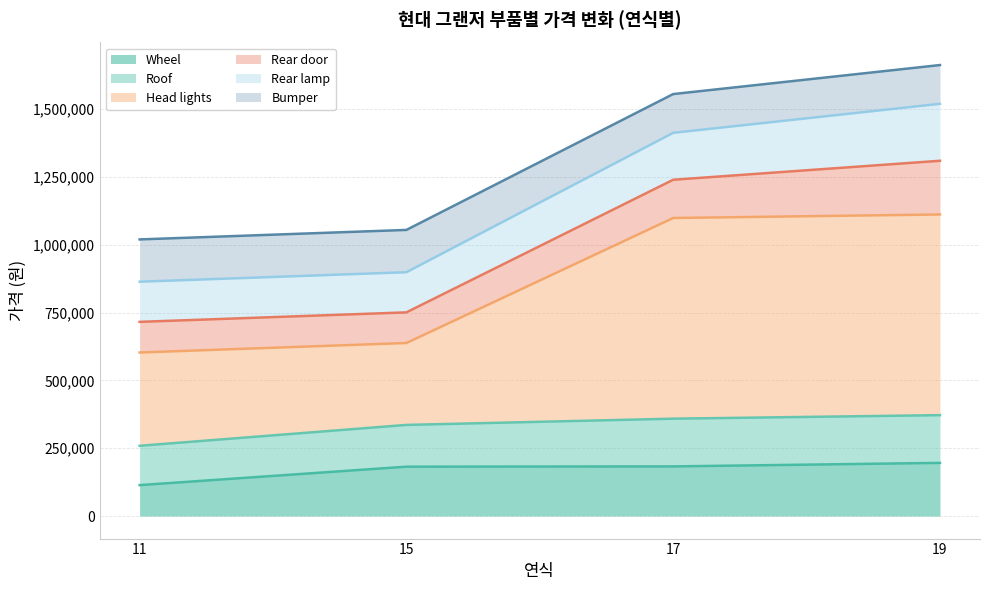

What is the total value across all series at 19?

1663000